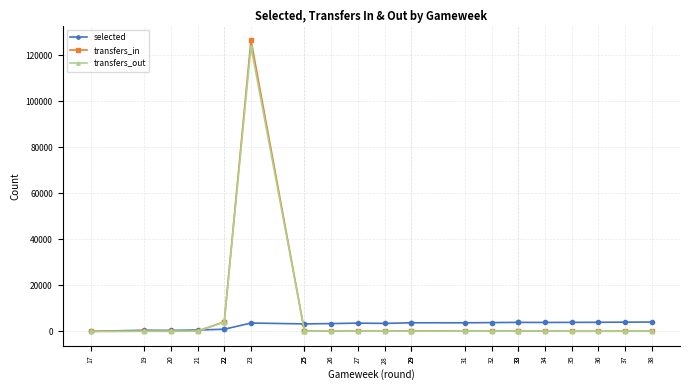

The value of transfers_out at 38 is 39. True or false?

False